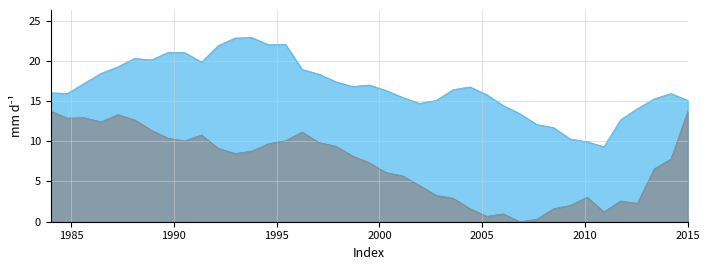

Rank the series by their maximum value, from highest to lowest.

Series A, Series B